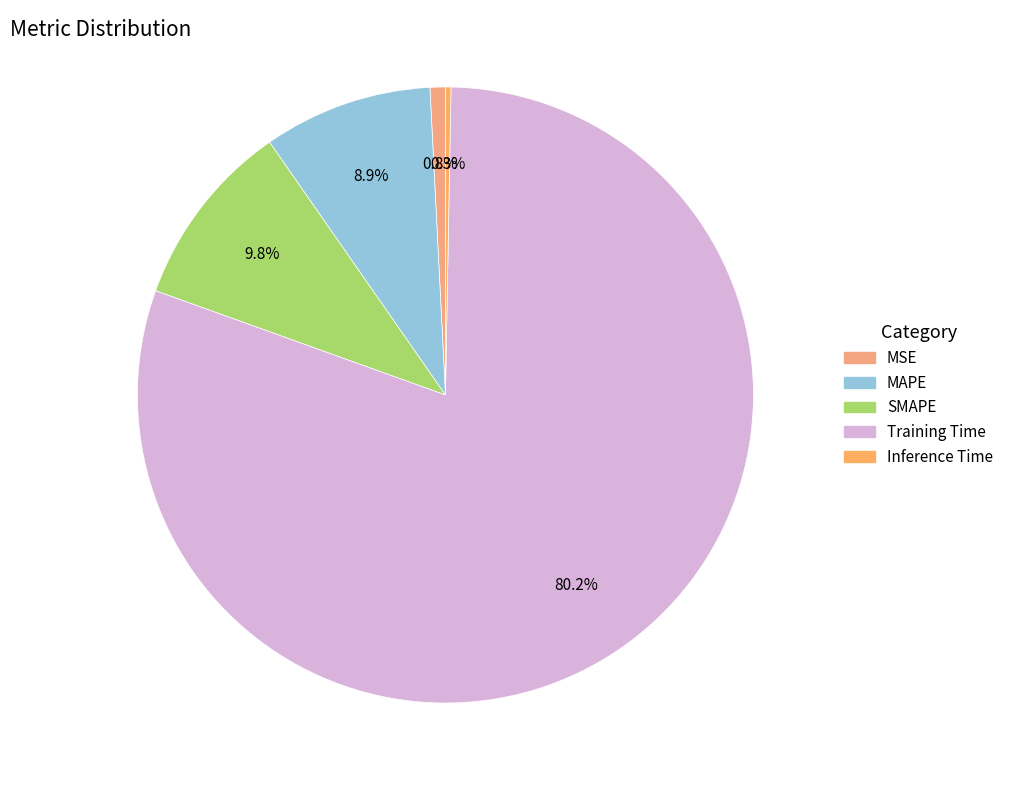

The Training Time slice represents 80% of the pie. True or false?

True